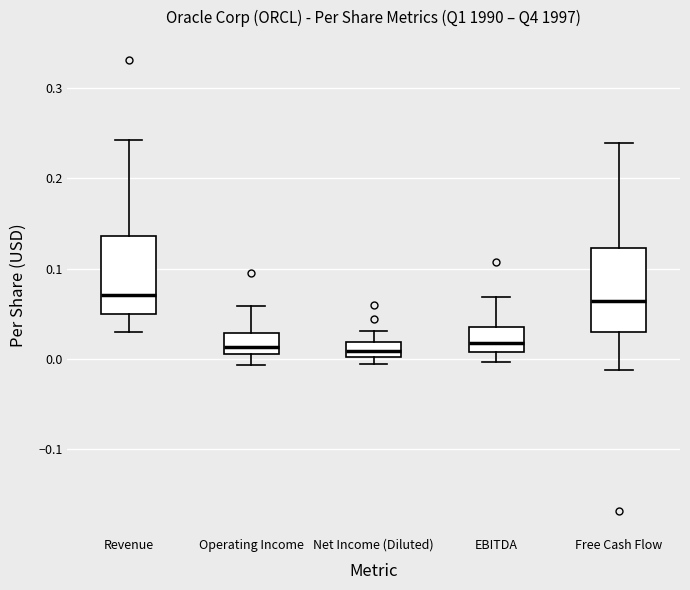

Where is the upper edge of the box for EBITDA on the y-axis? The values are not printed on the chart, so give them approximately, as read against the axis.

0.03